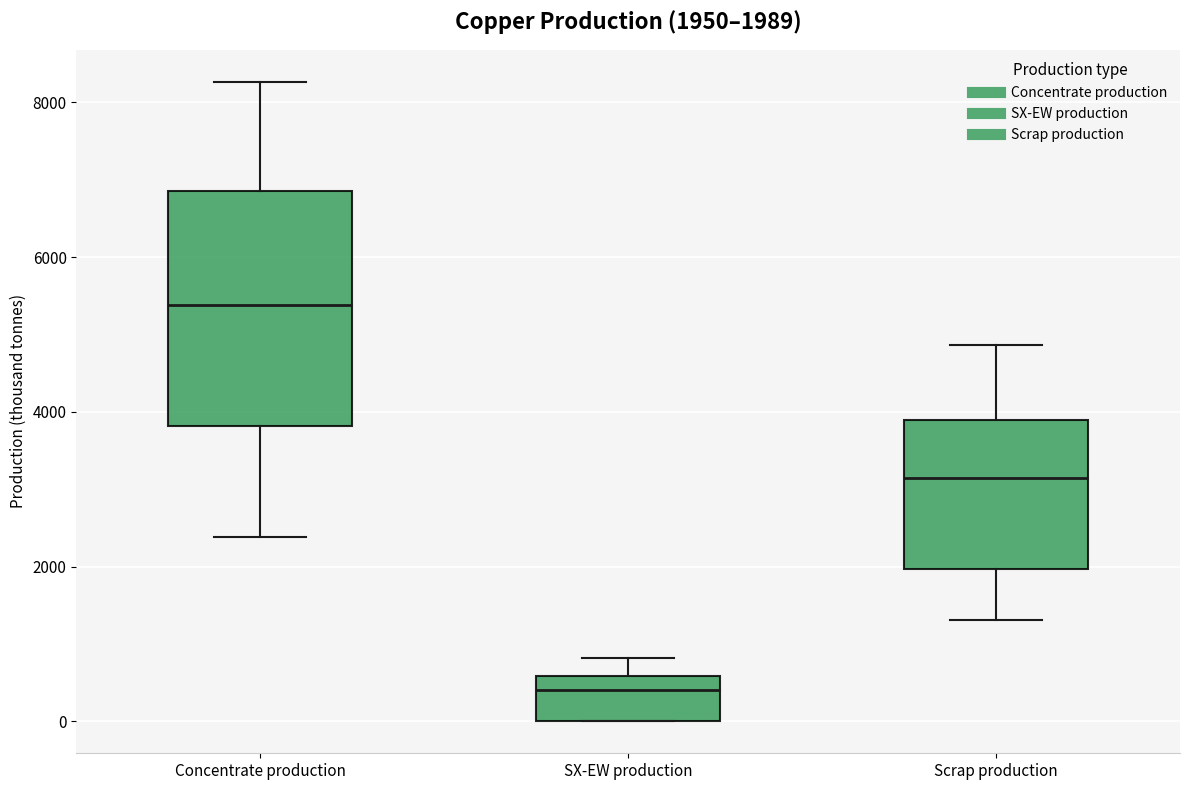

Which box's median line is the highest?

Concentrate production